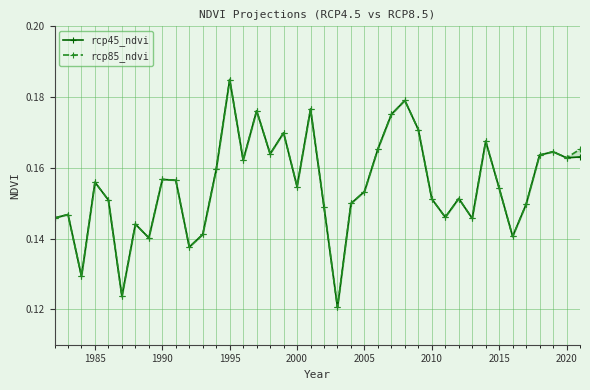

True or false: rcp45_ndvi and rcp85_ndvi intersect in this chart.

False